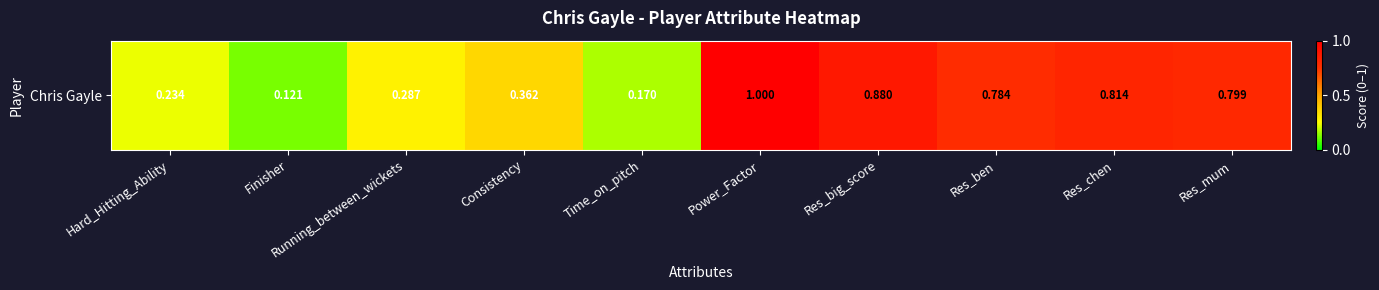

Is it true that the value at Hard_Hitting_Ability is 0.1?

False